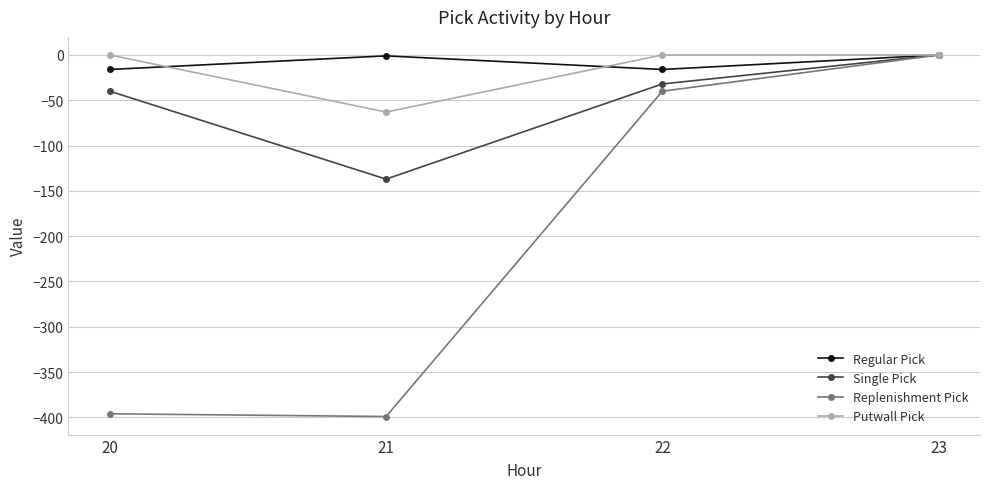

How many values in Replenishment Pick are below zero?

3